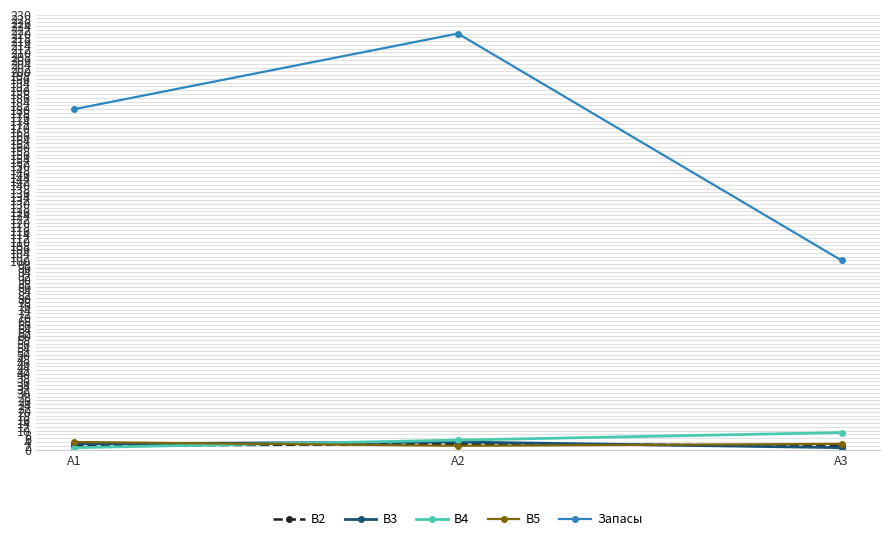

How many B3 values are between 1 and 4?

3